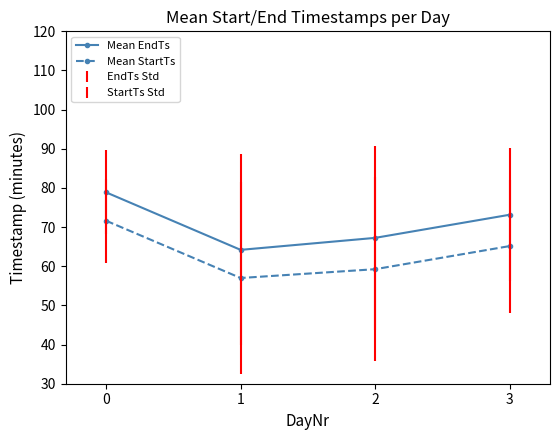

Rank the categories by Mean EndTs value from highest to lowest.

0, 3, 2, 1